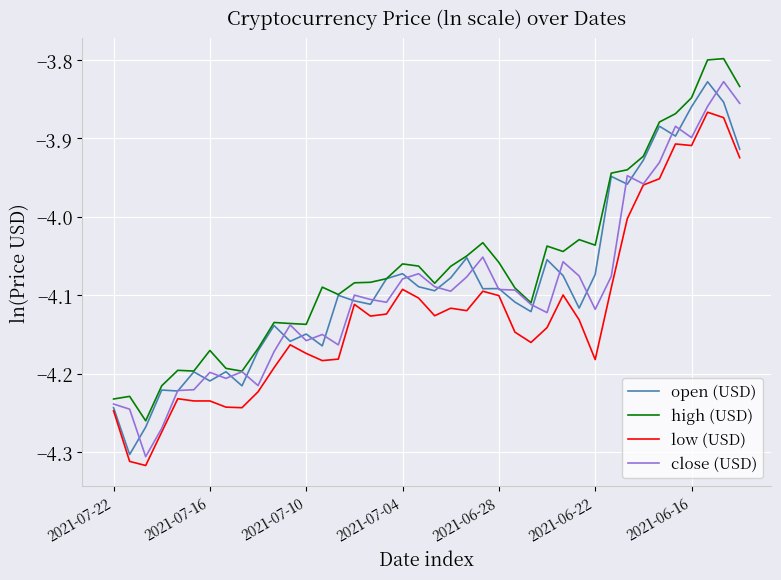

True or false: low (USD) and high (USD) intersect in this chart.

False